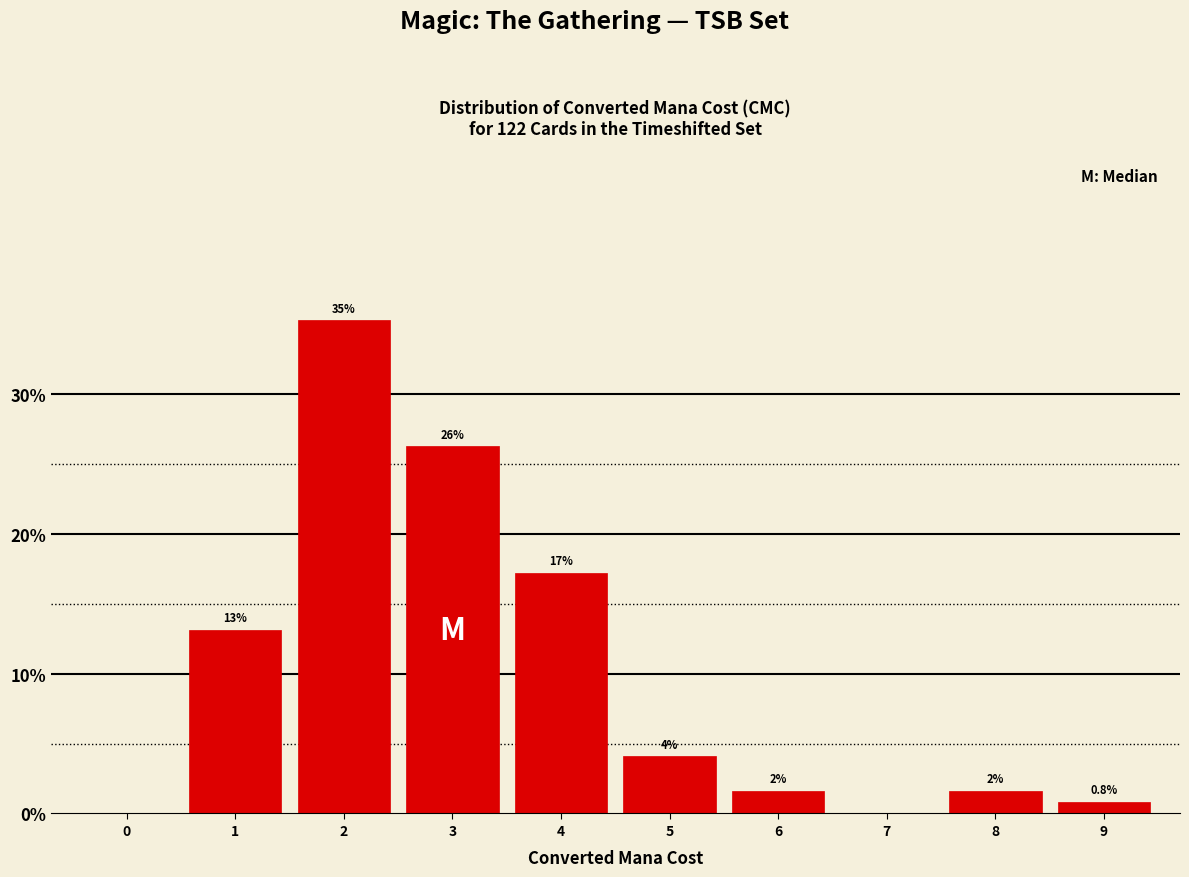

Are the bars horizontal?

No